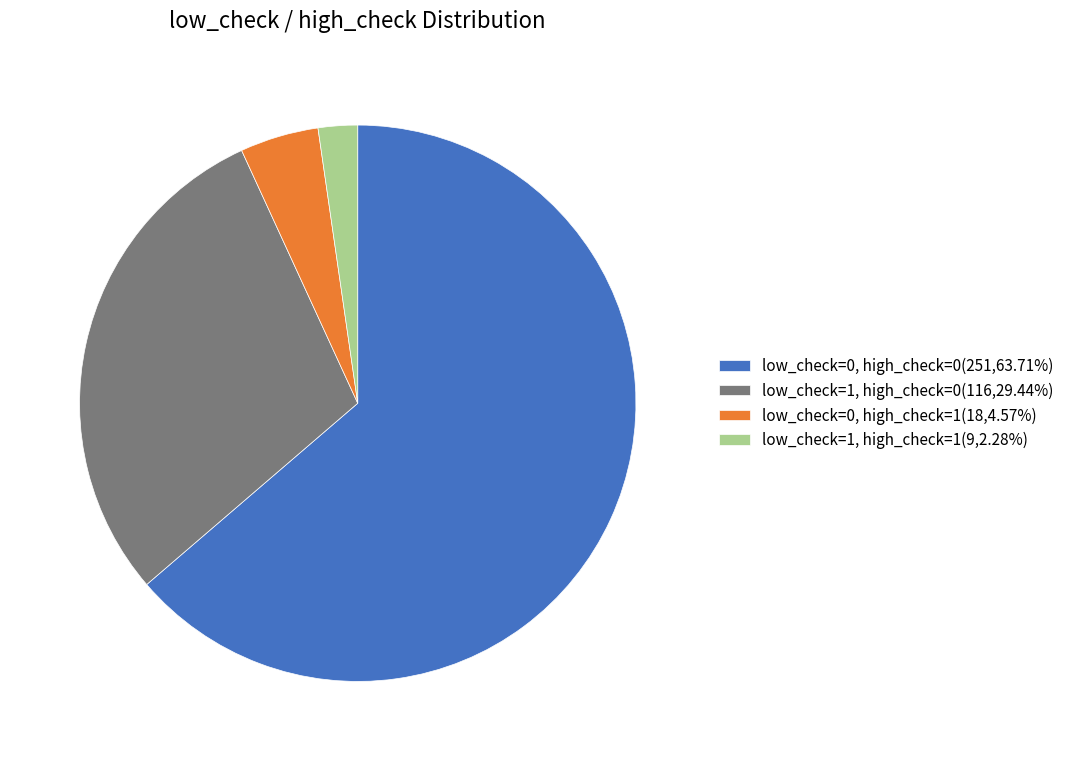

Combined, do low_check=0, high_check=0(251,63.71%) and low_check=1, high_check=1(9,2.28%) account for over 50%?

Yes